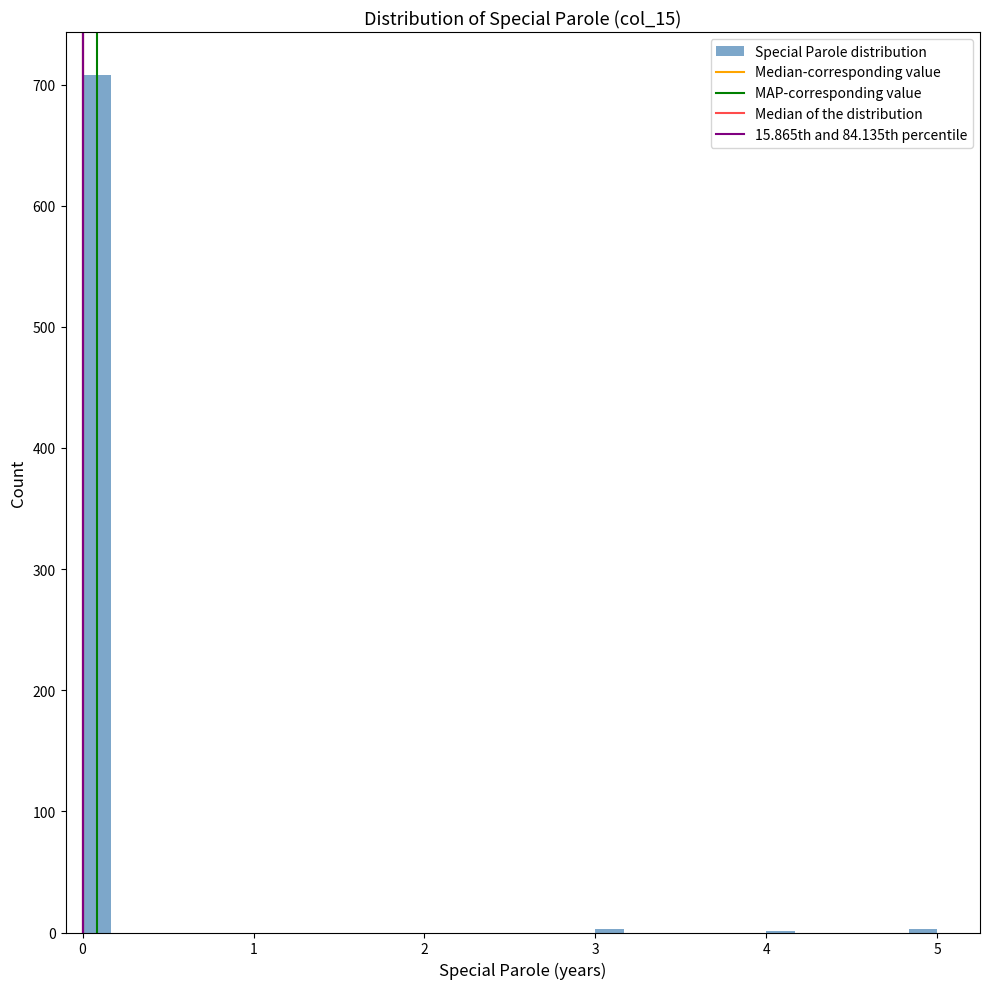

Around what value on the x-axis is the tallest bar? Give the approximate position of its centre, as read against the axis.

0.1